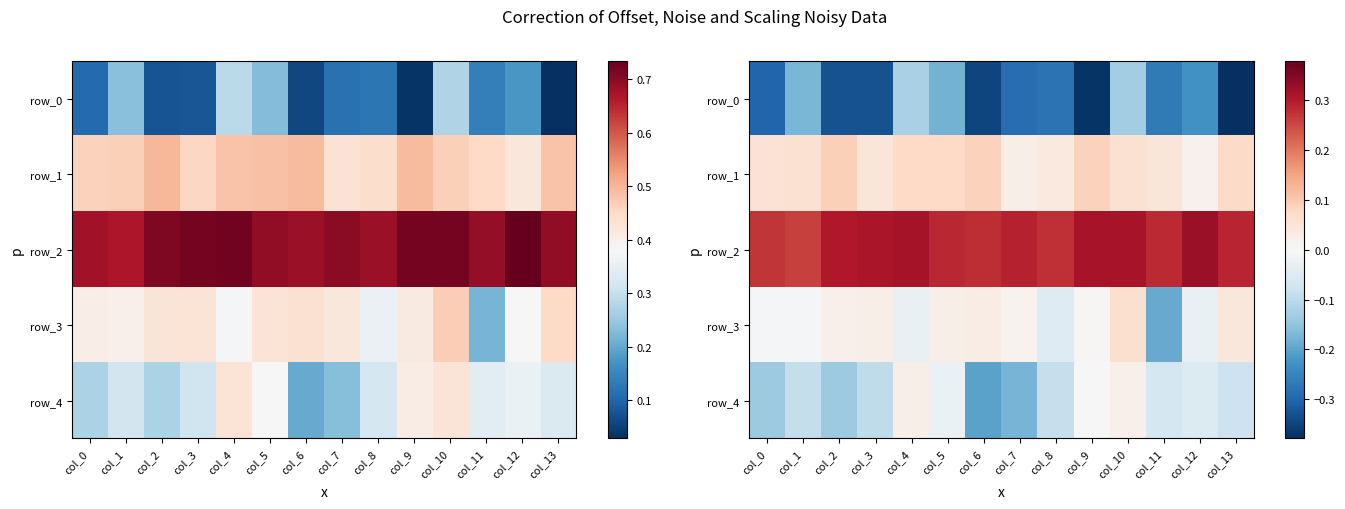

Reading left to right, extract all data points from this chart.

row_0: -0.3	-0.2	-0.3	-0.3	-0.1	-0.2	-0.3	-0.3	-0.3	-0.4	-0.1	-0.3	-0.2	-0.4
row_1: 0.1	0.1	0.1	0.0	0.1	0.1	0.1	0.0	0.0	0.1	0.1	0.0	0.0	0.1
row_2: 0.3	0.3	0.3	0.3	0.3	0.3	0.3	0.3	0.3	0.3	0.3	0.3	0.3	0.3
row_3: -0.0	-0.0	0.0	0.0	-0.0	0.0	0.0	0.0	-0.0	0.0	0.1	-0.2	-0.0	0.0
row_4: -0.1	-0.1	-0.1	-0.1	0.0	-0.0	-0.2	-0.2	-0.1	-0.0	0.0	-0.1	-0.1	-0.1